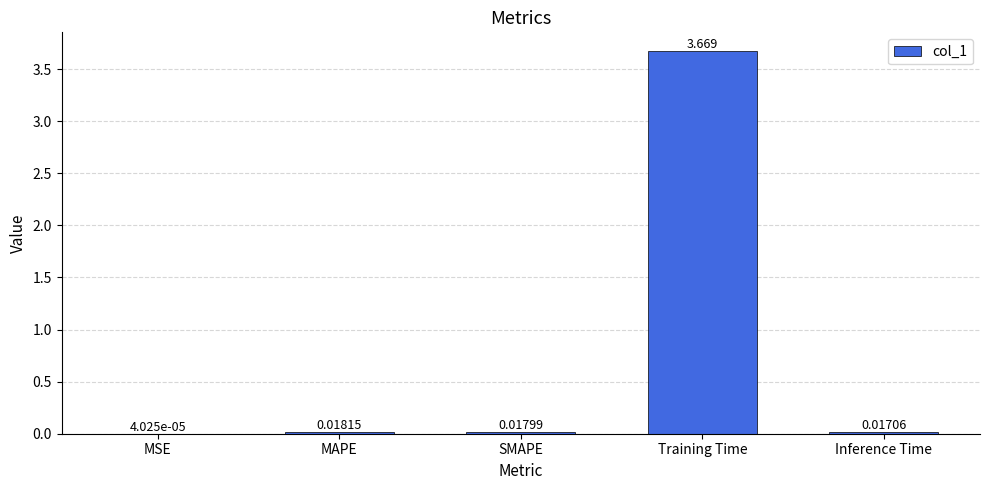

Which category has the highest value across all series?

Training Time